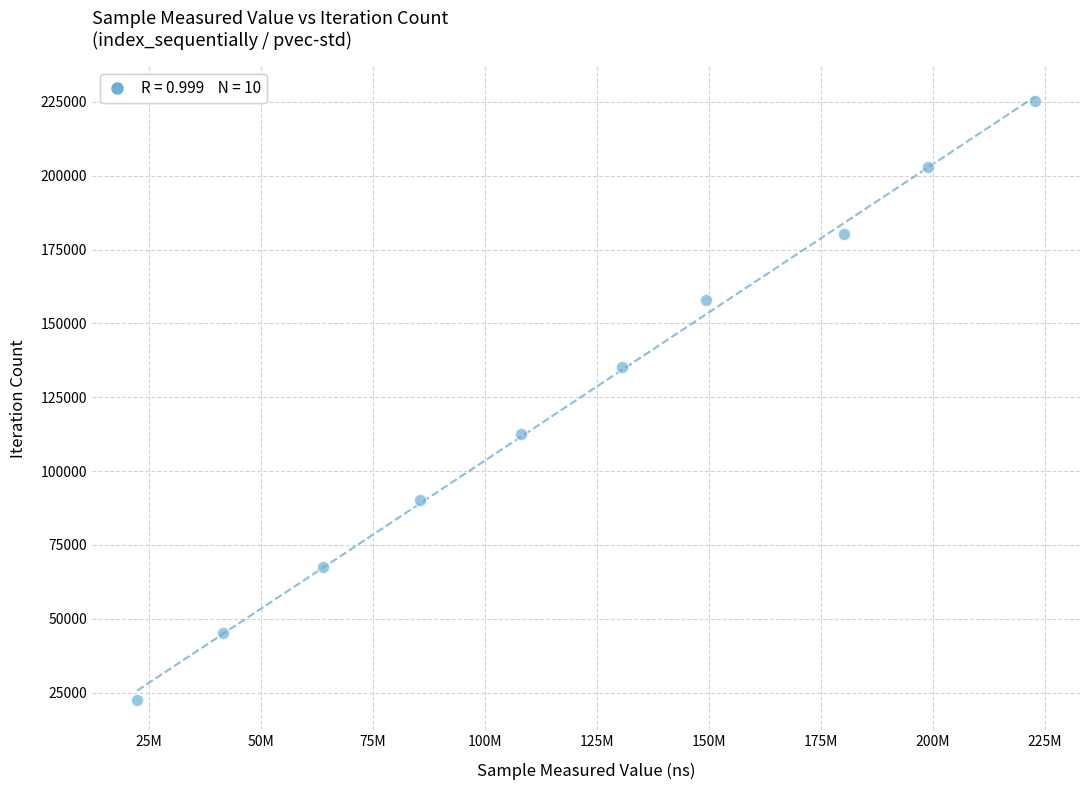

What is the range of Y values (max minus min)?

202851